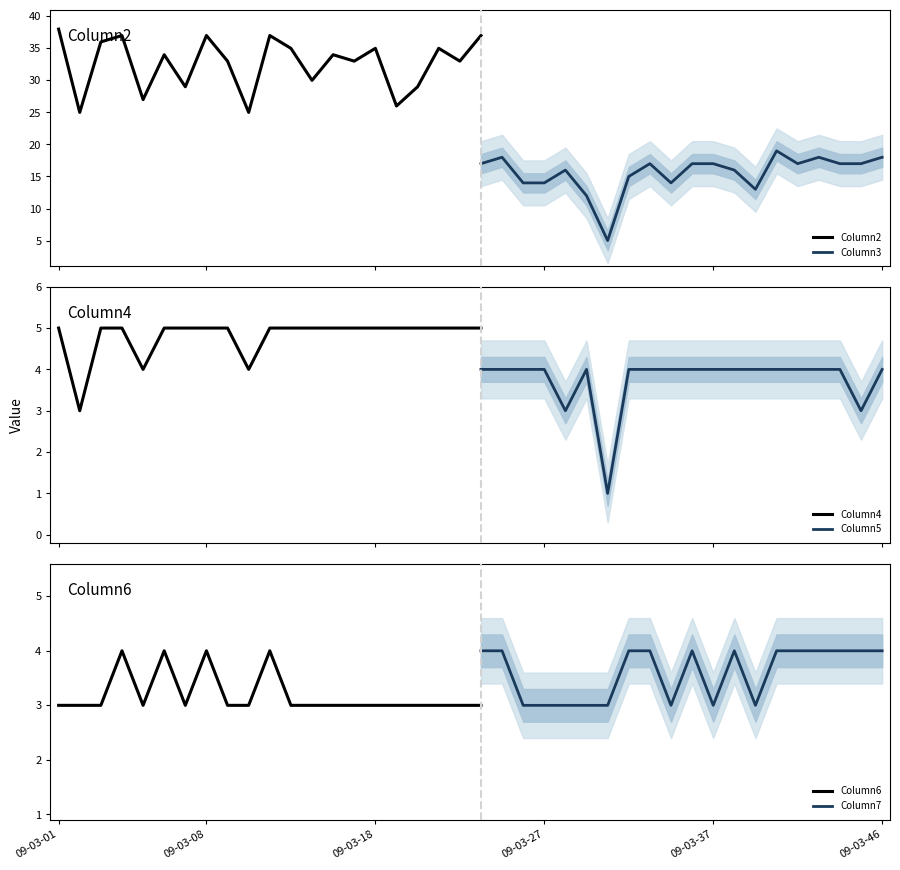

How many interior local peaks does the Column6 series have?

8